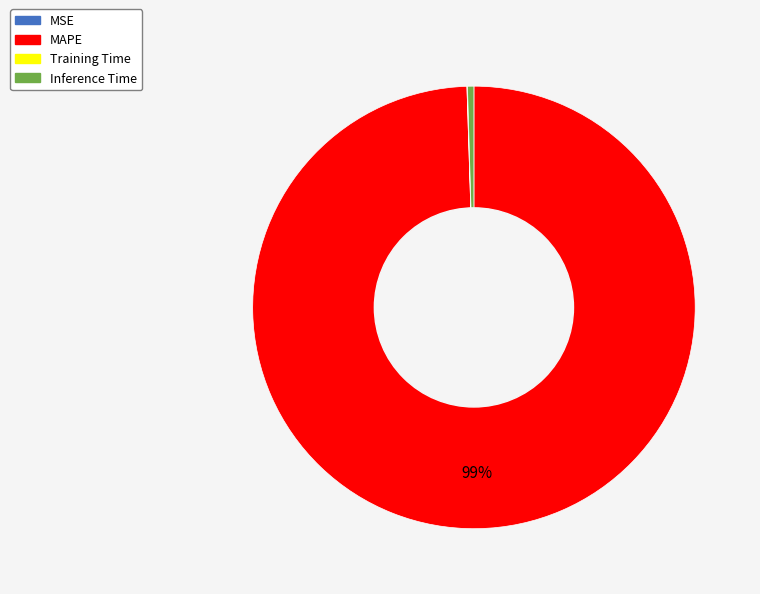

The Inference Time slice represents 0% of the pie. True or false?

True